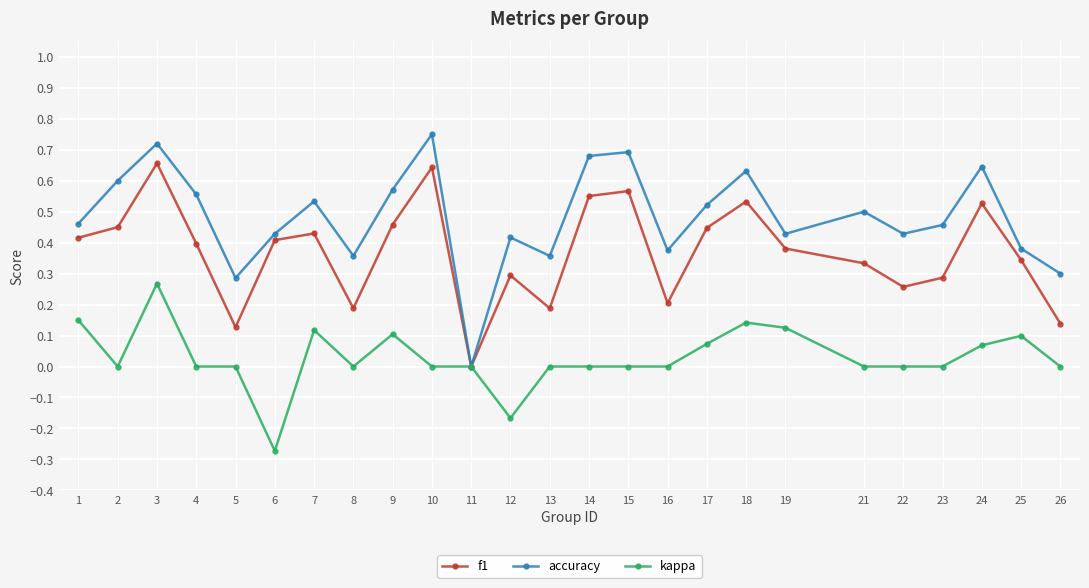

Which category has the lowest value in the kappa series?

6